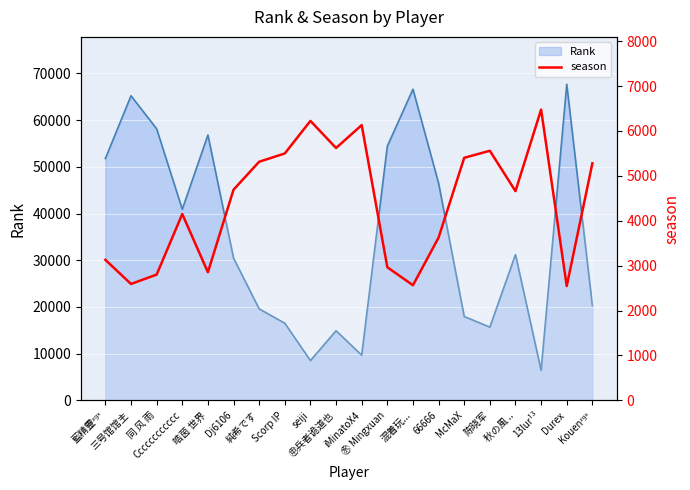

What is the value of the 20th point from the left?

5280